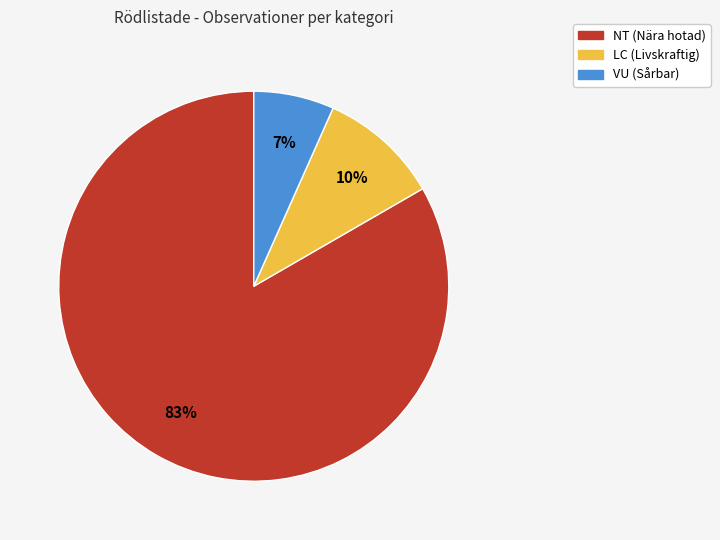

To the nearest percent, what is the average slice percentage?

33%